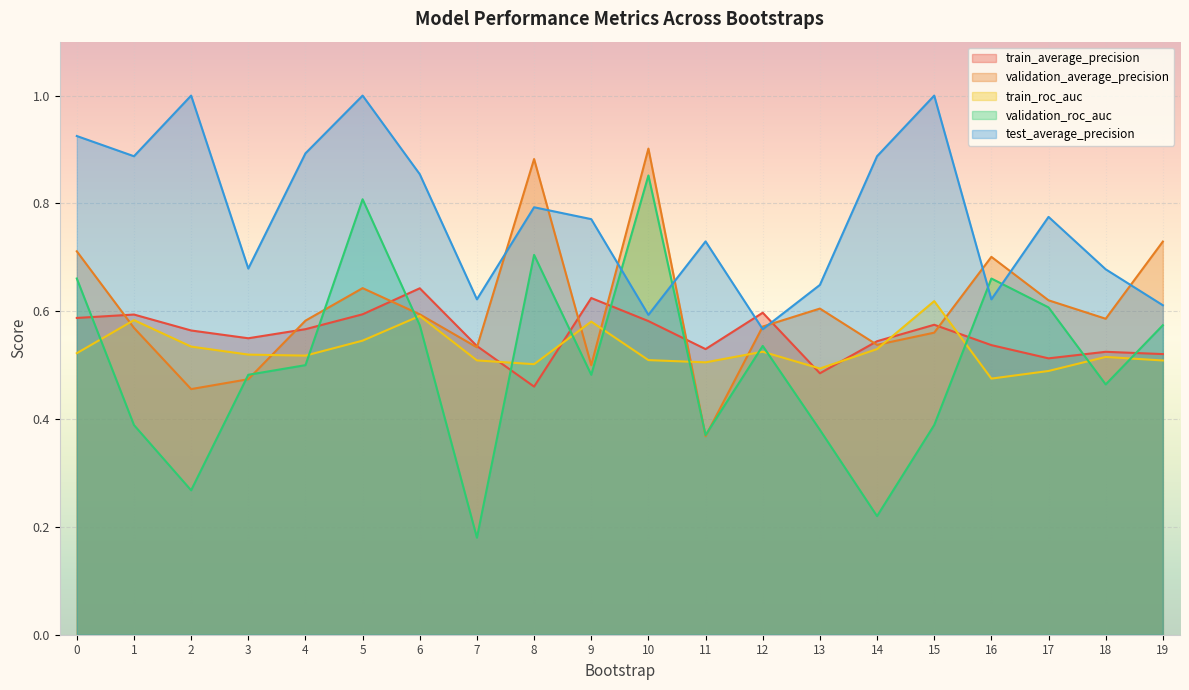

What is the spread (max minus min) of values at 7?

0.4